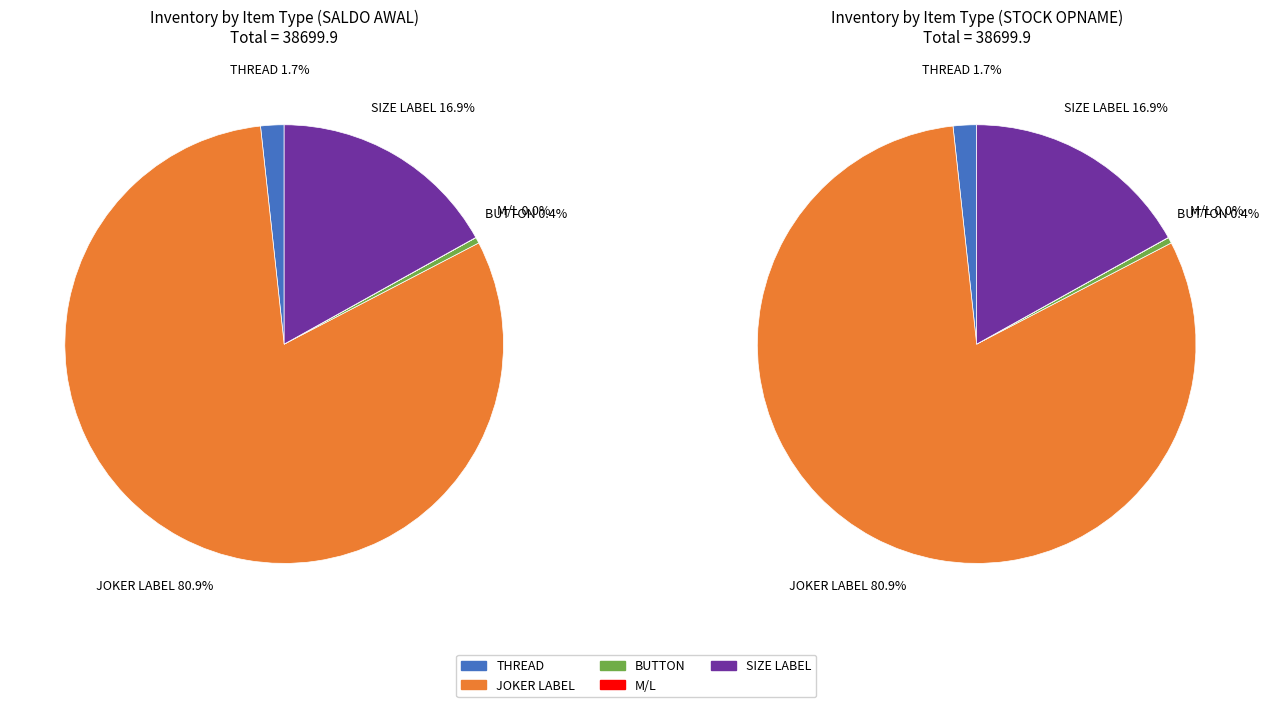

How many segments does this pie chart have?

5